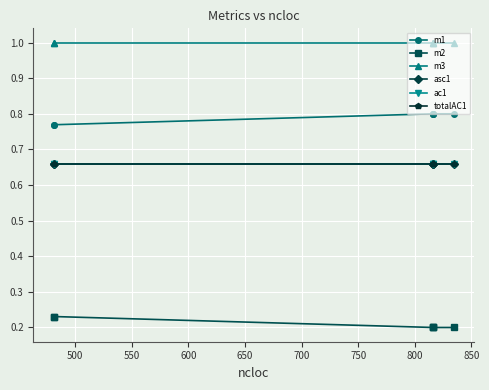

Is this an area chart (filled region under the line)?

No